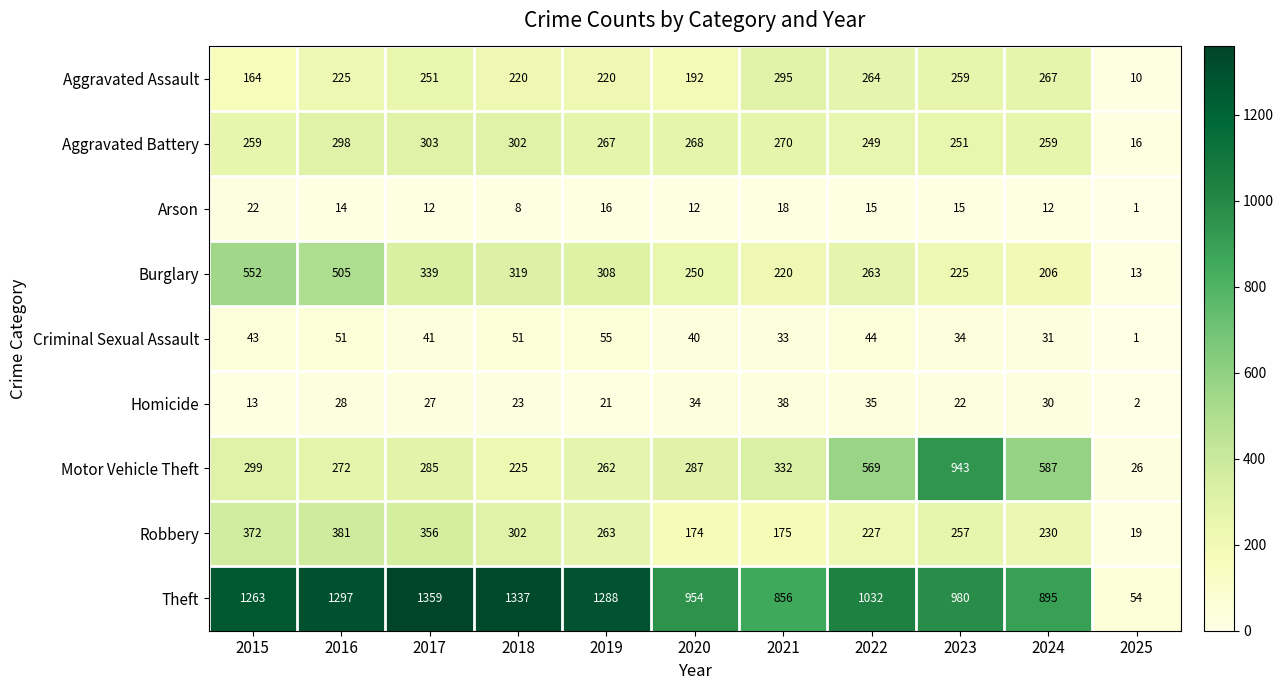

What is the difference between the highest and lowest values at 2022?

1017